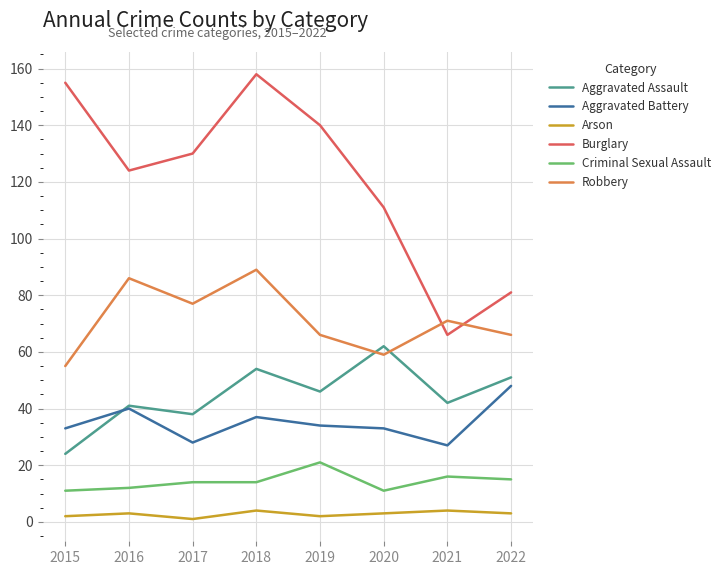

Which series has the largest total across all categories?

Burglary